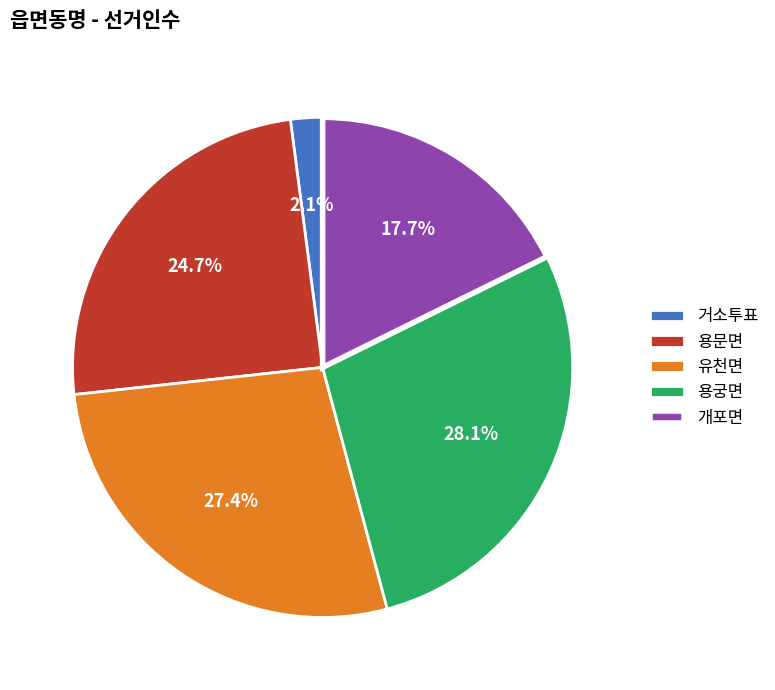

Count the number of slices in the pie.

5